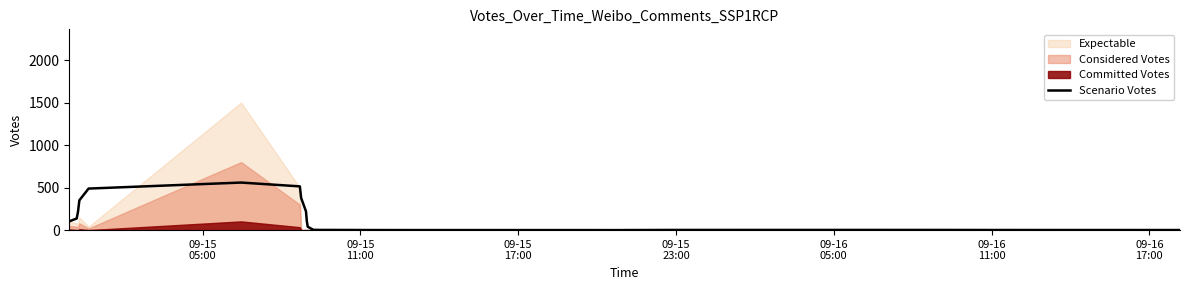

What is the sum of all values?

3158.0